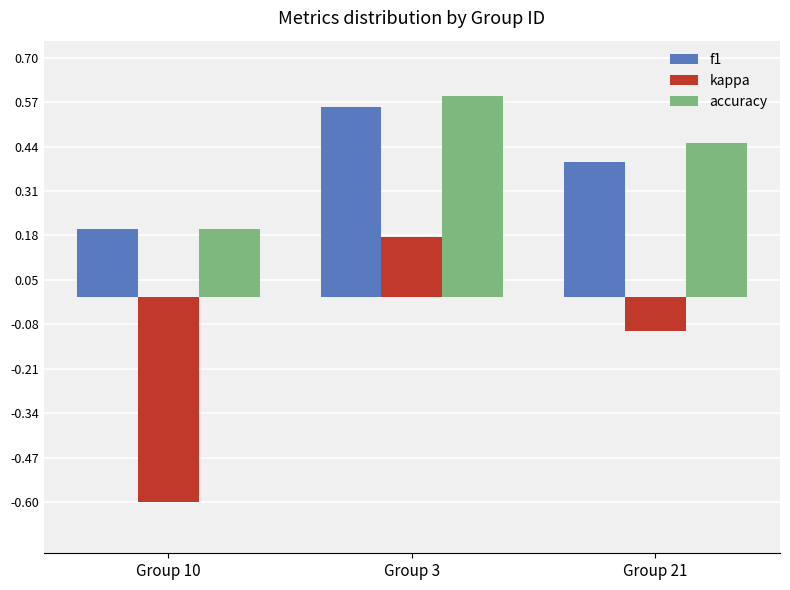

How many accuracy values are between 0 and 1?

3